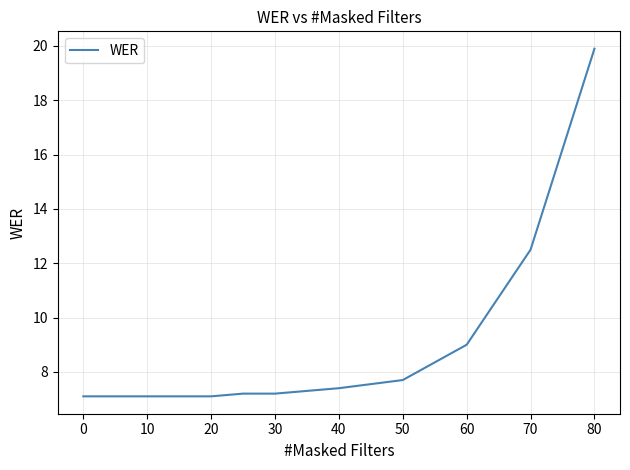

Count the number of categories in the chart.

13